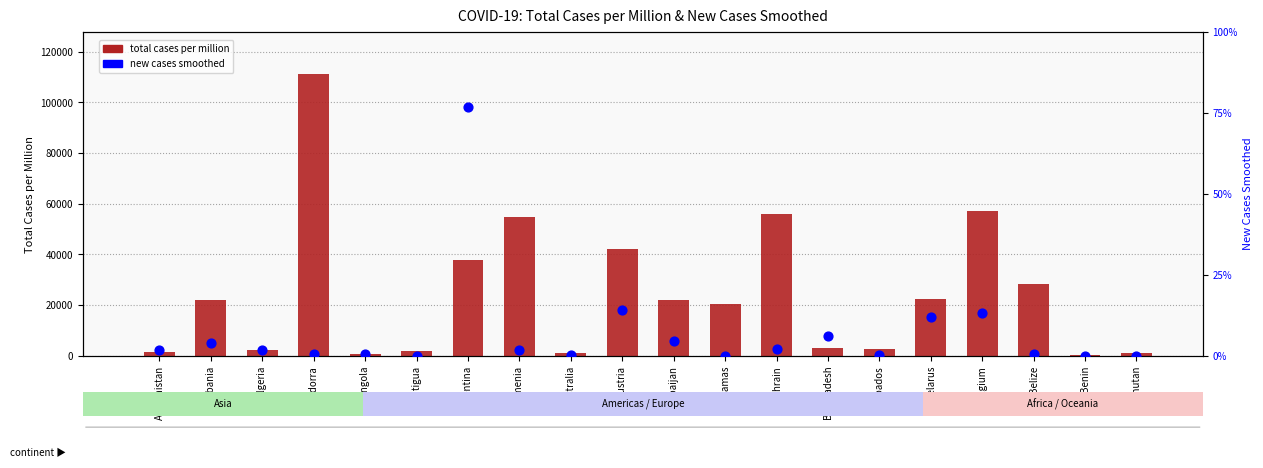

Which series has the widest spread of Y values?

total_cases_per_million